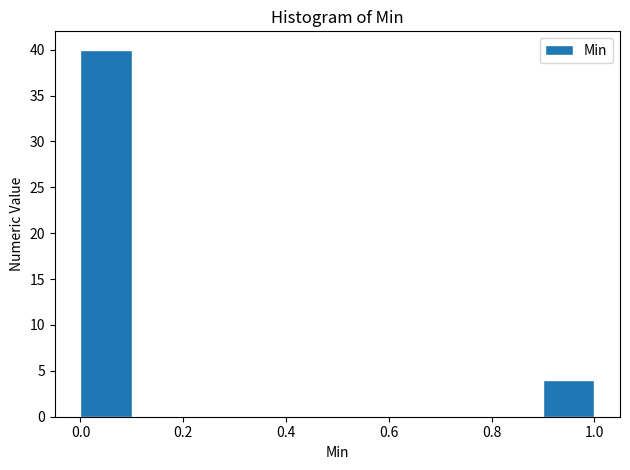

Reading left to right, transcribe this chart: for each bar, give the range it covers on the x-axis and its height. The values are not printed on the chart, so give them approximately, as read against the axis.

0.0 to 0.1: 40
0.1 to 0.2: 0
0.2 to 0.3: 0
0.3 to 0.4: 0
0.4 to 0.5: 0
0.5 to 0.6: 0
0.6 to 0.7: 0
0.7 to 0.8: 0
0.8 to 0.9: 0
0.9 to 1.0: 4